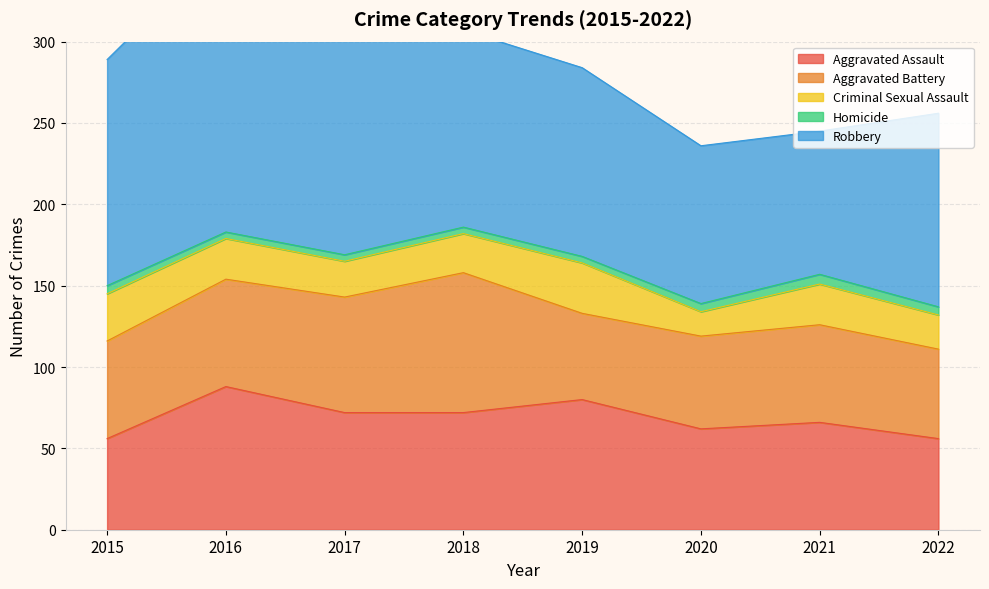

True or false: Robbery has a value of 58 at 2021.

False